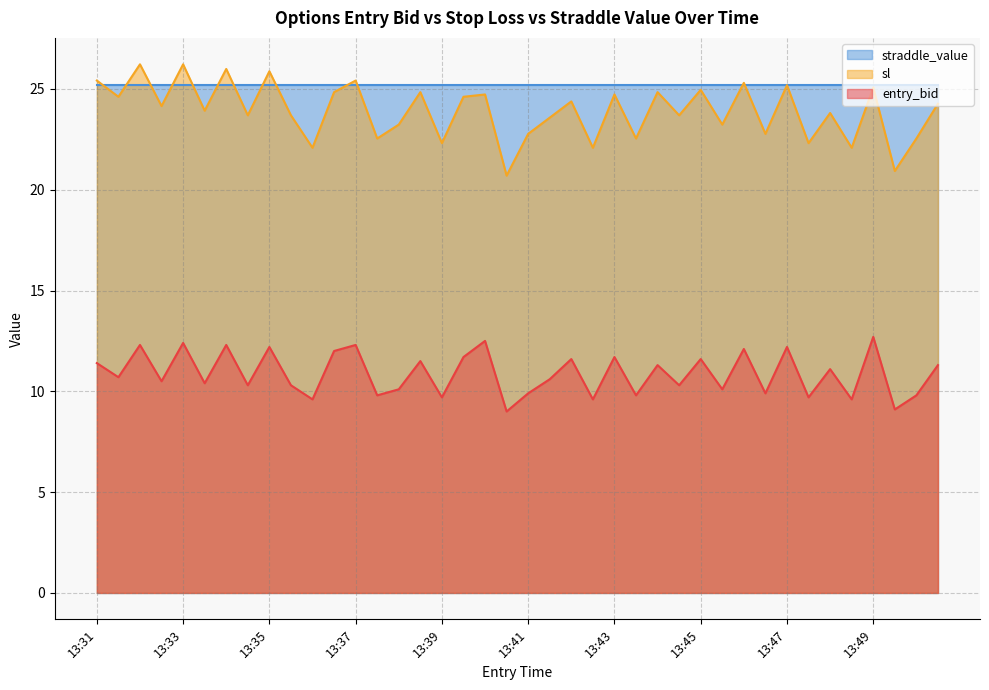

What is the value of the sl point at the 19th from the left?

24.7